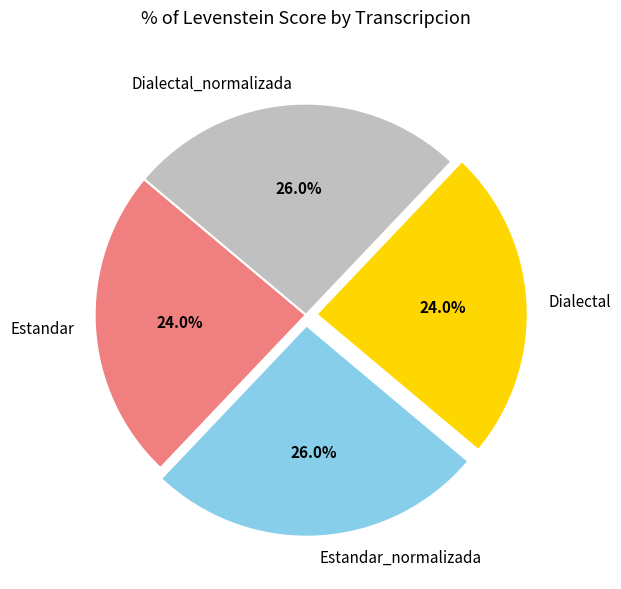

Is there a majority slice in this chart?

No